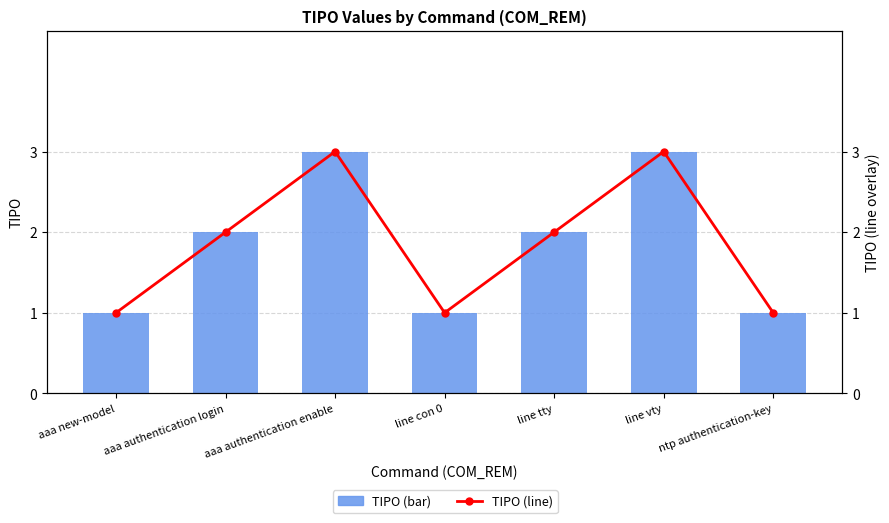

Between aaa new-model and ntp authentication-key, which series saw the biggest shift?

TIPO